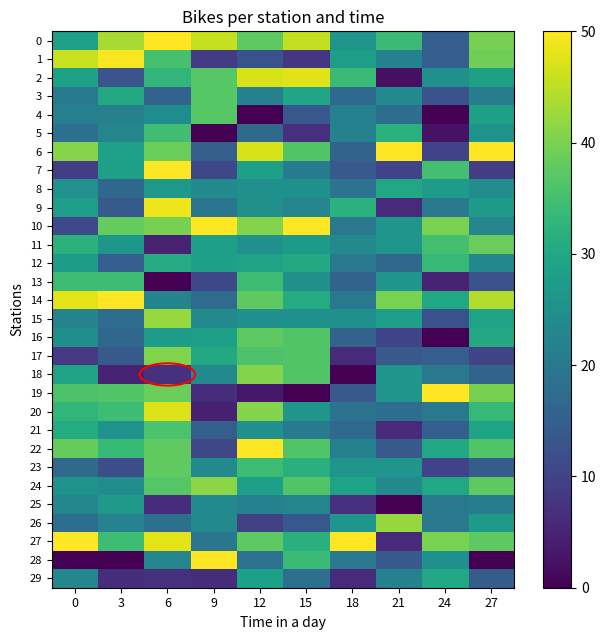

What is the difference between the highest and lowest values at 24?

50.0